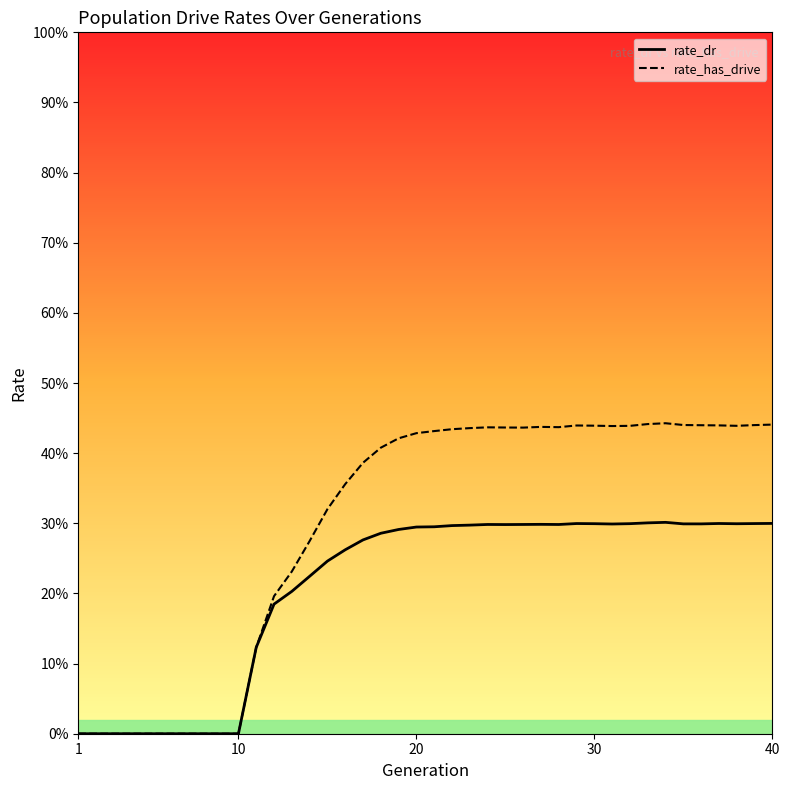

In rate_has_drive, how many points are lower than both neighbors (excluding endpoints)?

4